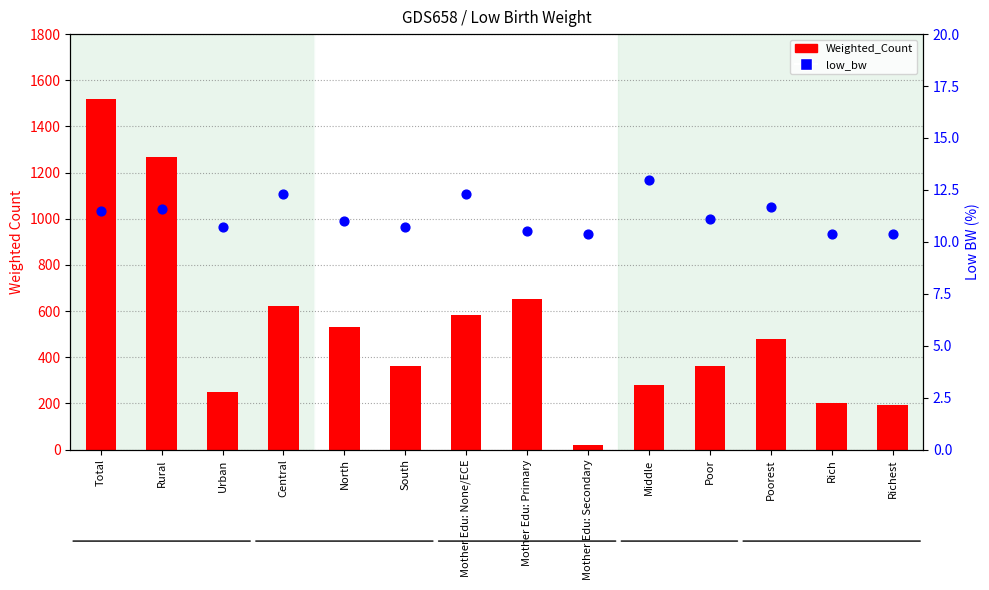

Which series has the largest total across all categories?

Weighted_Count